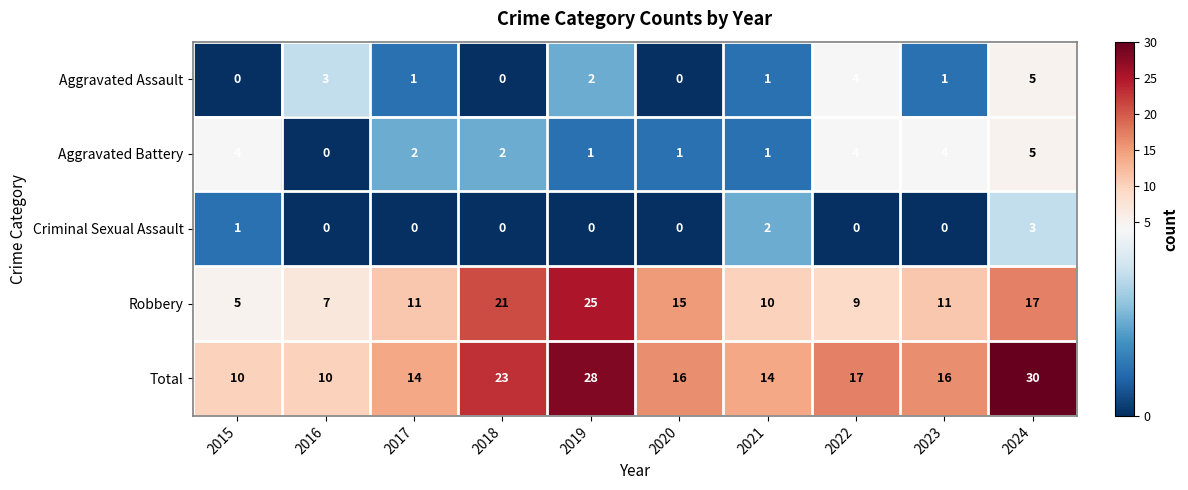

How many values in Aggravated Assault are above zero?

7